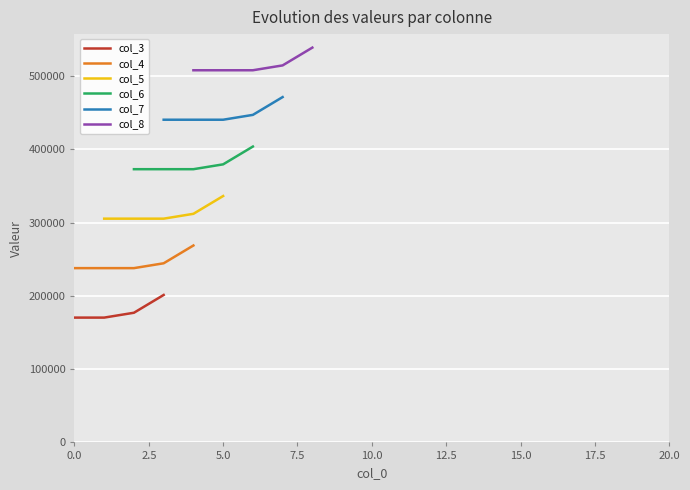

At how many categories does at least one series exceed 464504?

5